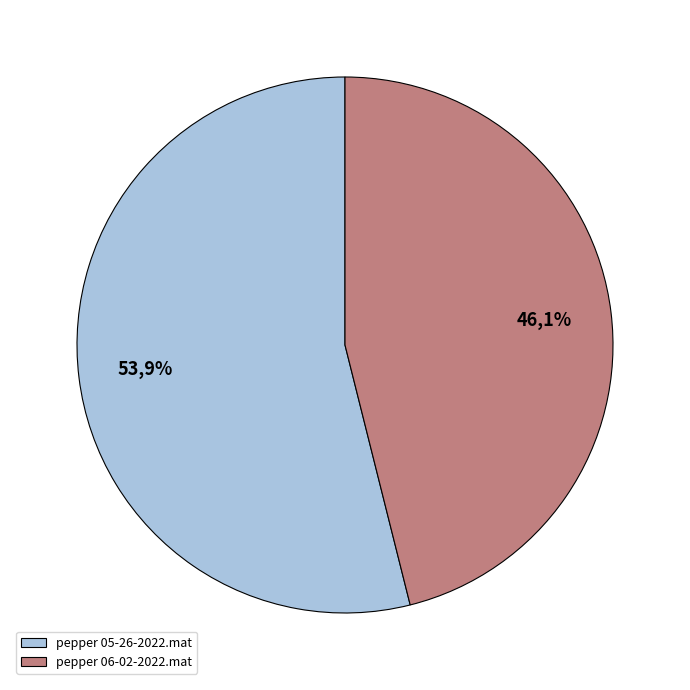

Is pepper 06-02-2022.mat the majority of the pie?

No